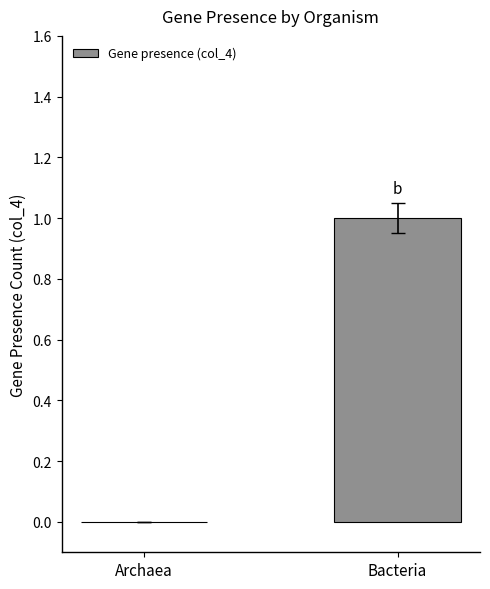

How many data points does each series have?

2